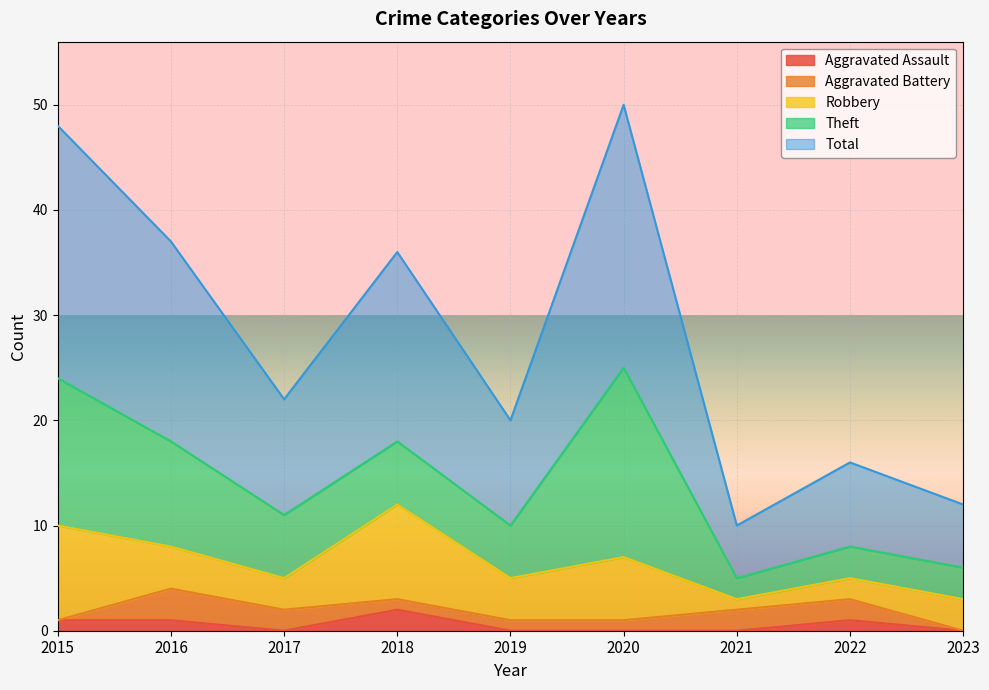

Reading left to right, transcribe all the data shown in this chart.

Aggravated Assault: 2015=1	2016=1	2017=0	2018=2	2019=0	2020=0	2021=0	2022=1	2023=0
Aggravated Battery: 2015=0	2016=3	2017=2	2018=1	2019=1	2020=1	2021=2	2022=2	2023=0
Robbery: 2015=9	2016=4	2017=3	2018=9	2019=4	2020=6	2021=1	2022=2	2023=3
Theft: 2015=14	2016=10	2017=6	2018=6	2019=5	2020=18	2021=2	2022=3	2023=3
Total: 2015=24	2016=19	2017=11	2018=18	2019=10	2020=25	2021=5	2022=8	2023=6